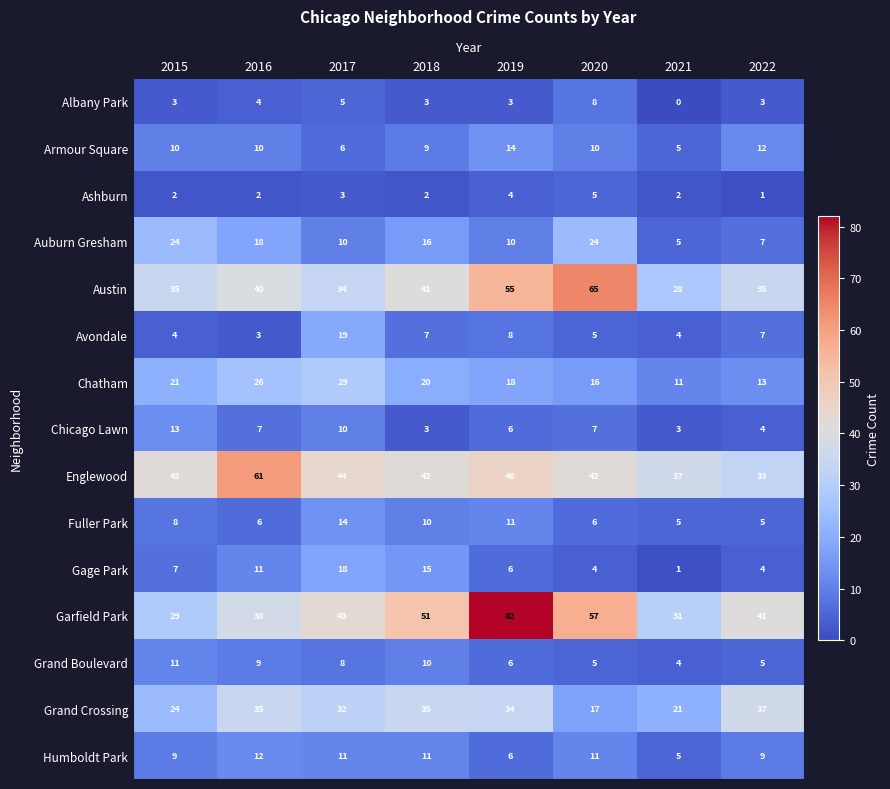

What is the sum of the Humboldt Park values at 2015 and 2022?

18